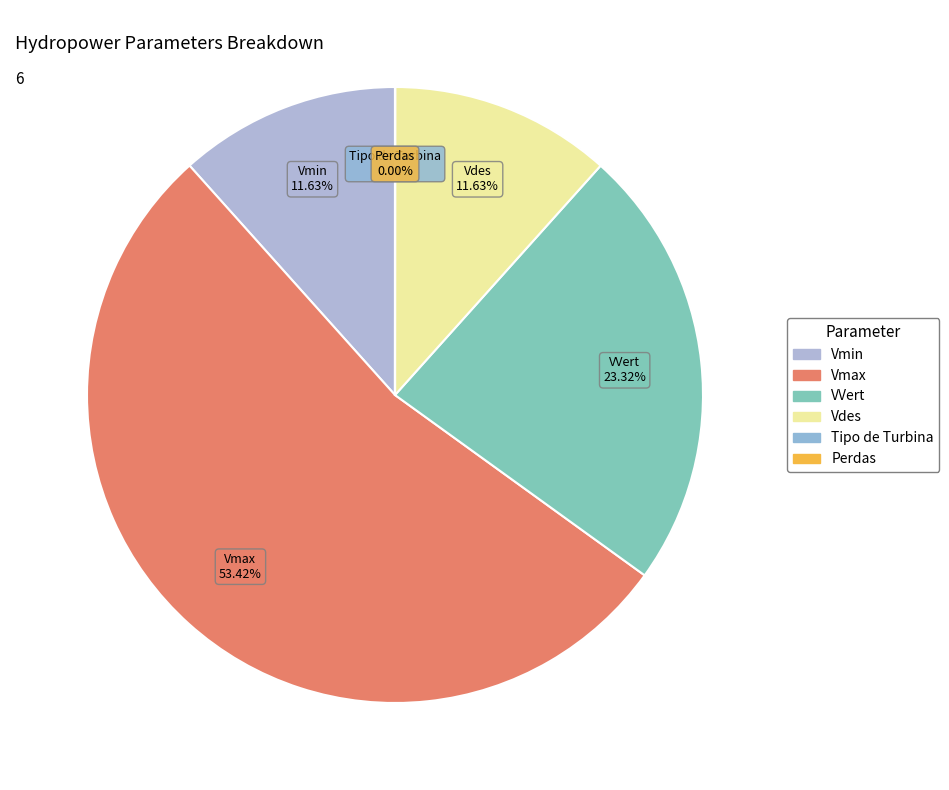

What is the smallest slice in the pie chart?

Perdas